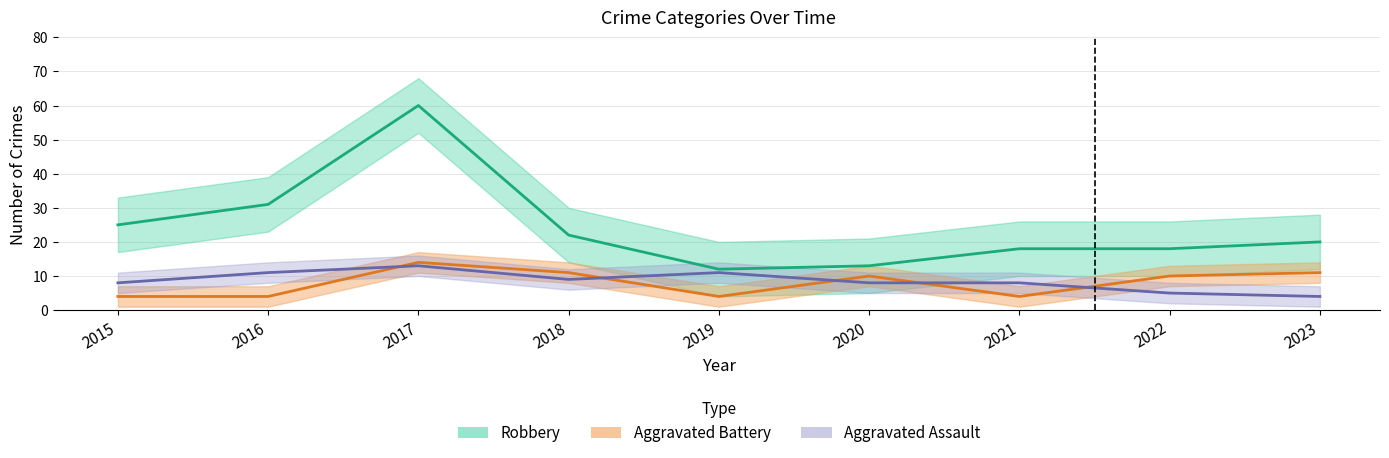

Which label corresponds to the largest value in the chart?

2017